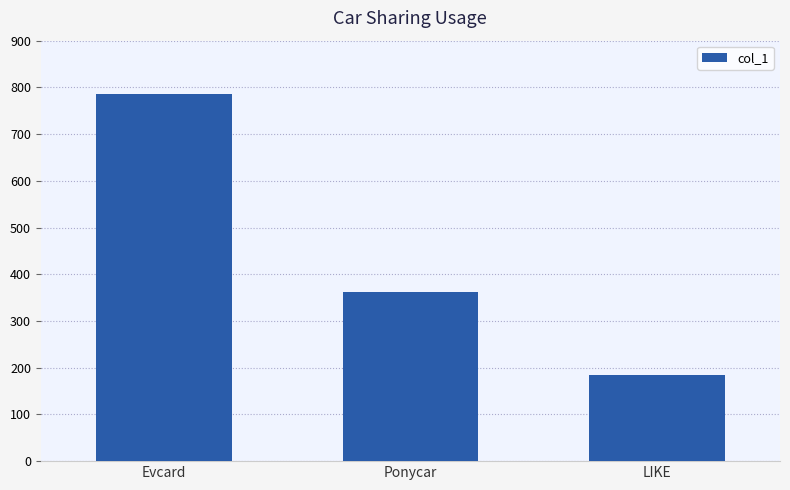

What is the greatest value displayed?

786.0